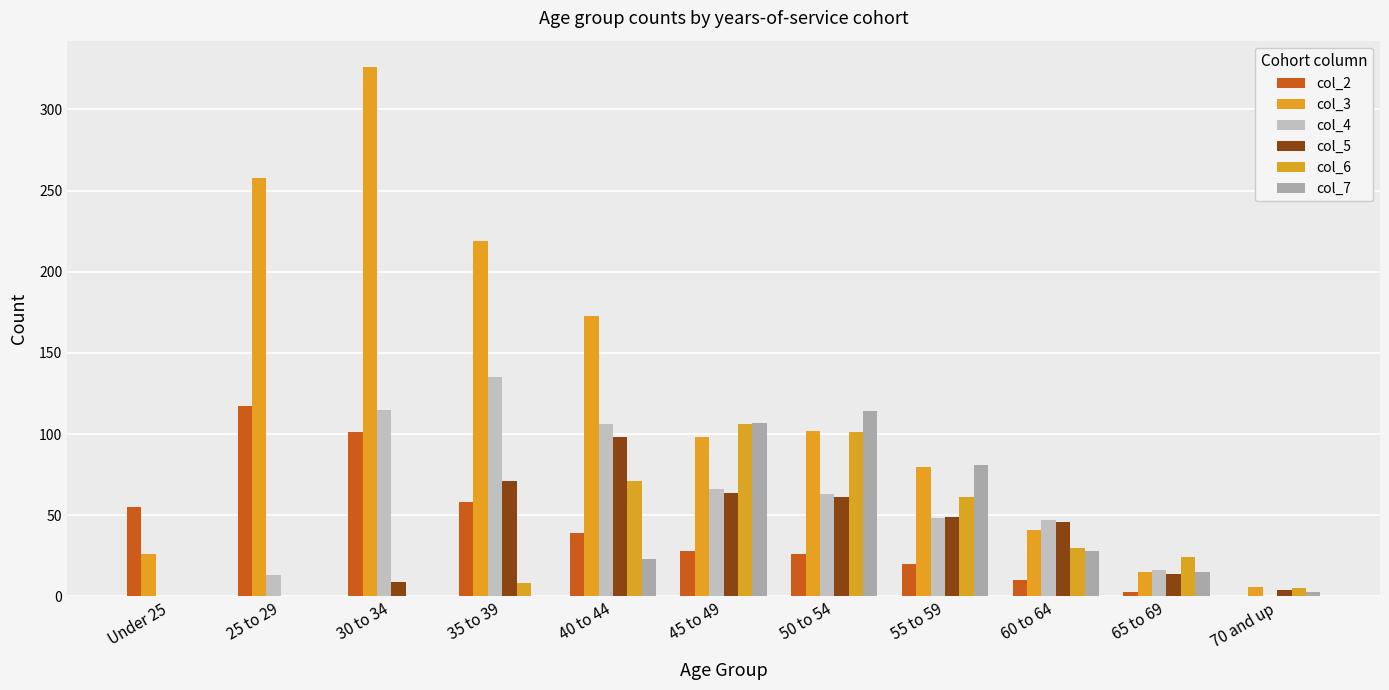

What is the sum of all col_2 values?

457